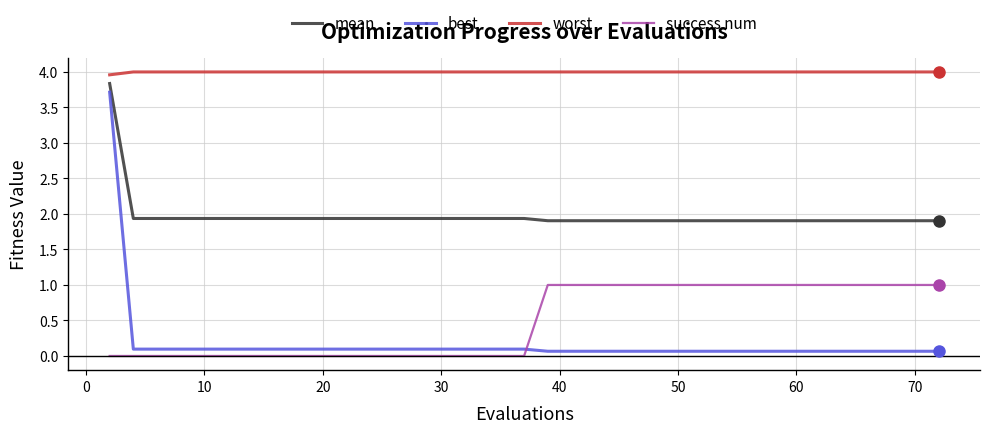

Which series has the largest total across all categories?

worst